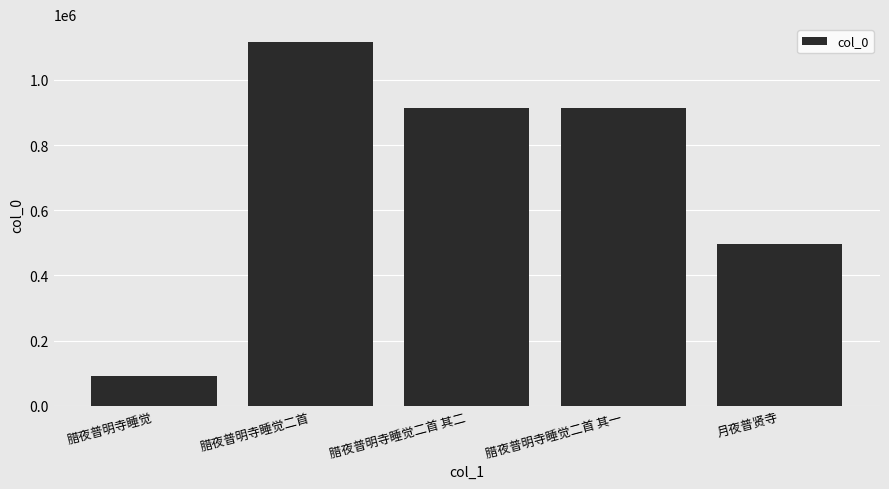

What is the value of the 4th bar from the left?

914894